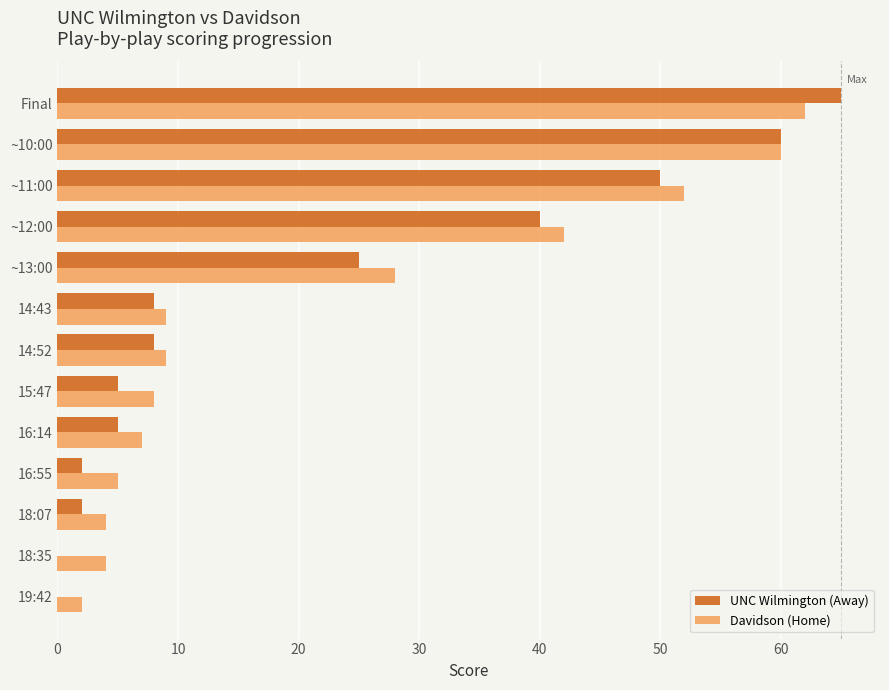

Between ~13:00 and ~11:00, which series saw the biggest shift?

UNC Wilmington (Away)